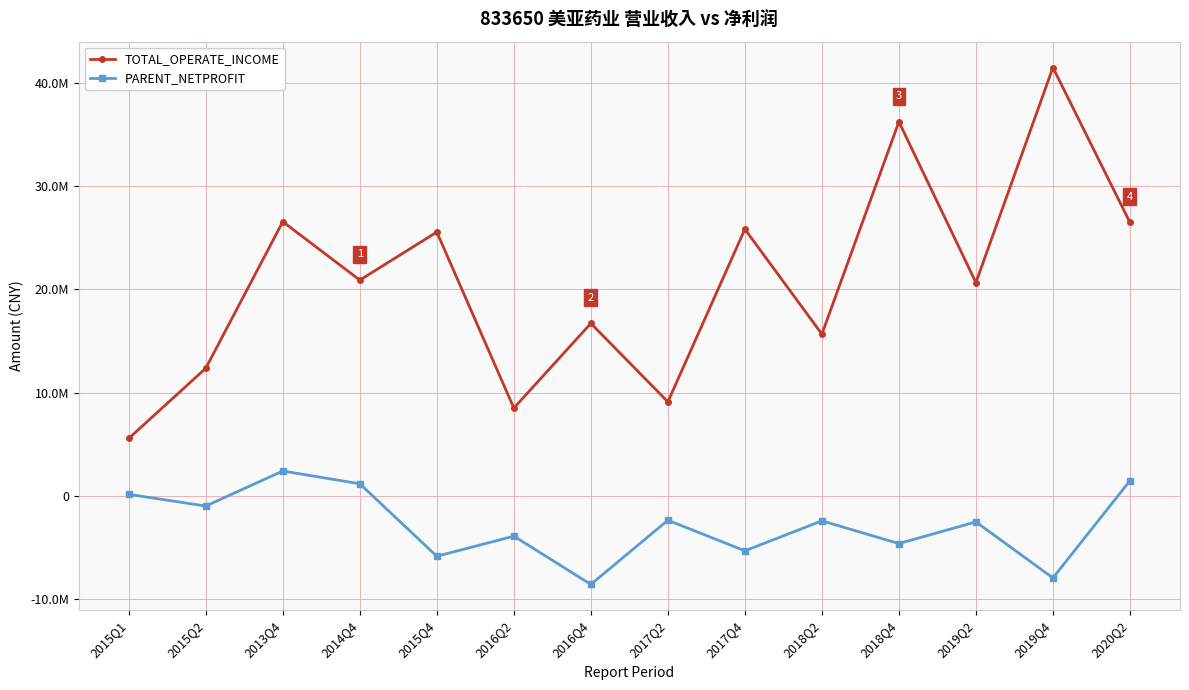

Reading left to right, what are all the values shown in this chart?

TOTAL_OPERATE_INCOME: 5552186.1	12355701.9	26571035.9	20903621.8	25561297.3	8493670.1	16705912.1	9097889.0	25844008.9	15665836.7	36257170.1	20663277.8	41521315.7	26497665.8
PARENT_NETPROFIT: 124213.0	-1008596.7	2386761.3	1150134.9	-5878930.9	-3932478.5	-8608700.2	-2383863.4	-5355214.3	-2445053.8	-4649867.2	-2547523.1	-7981200.7	1446364.2